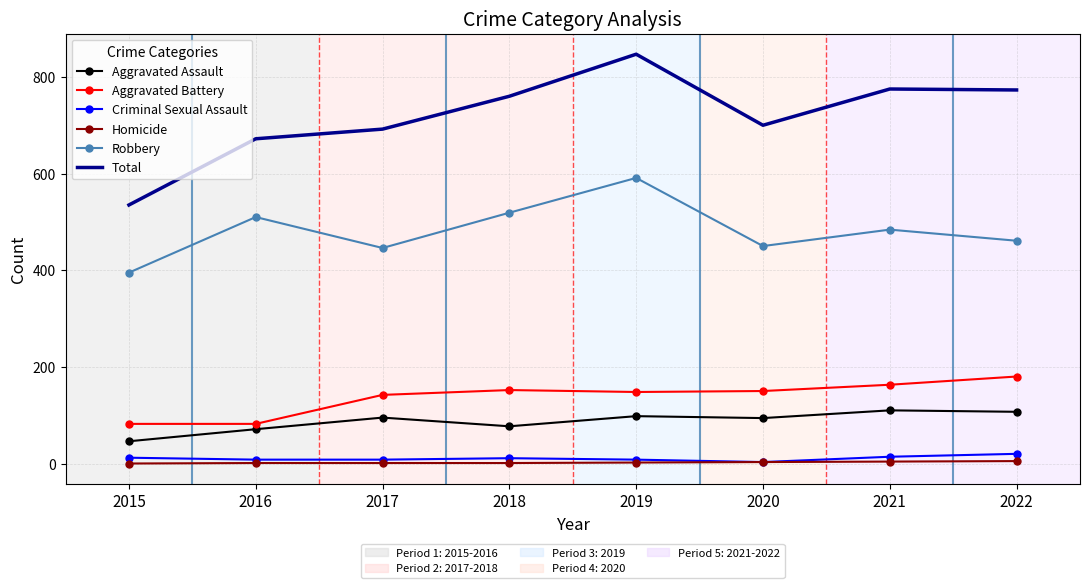

At which category is the sum across all series the highest?

2019